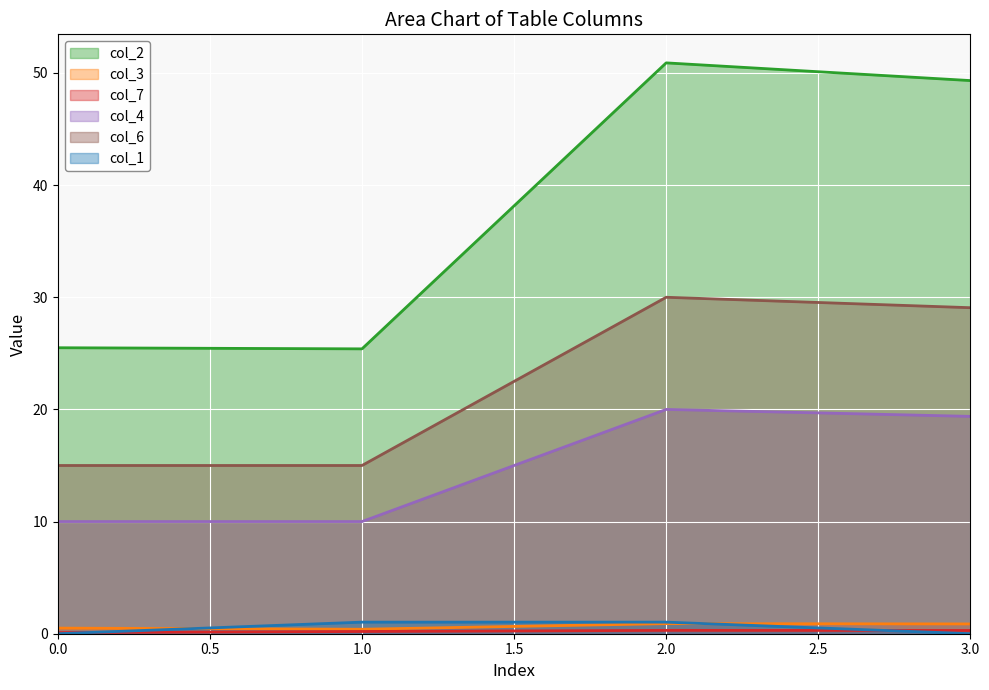

The value of col_4 at 3.0 is 19.4. True or false?

True